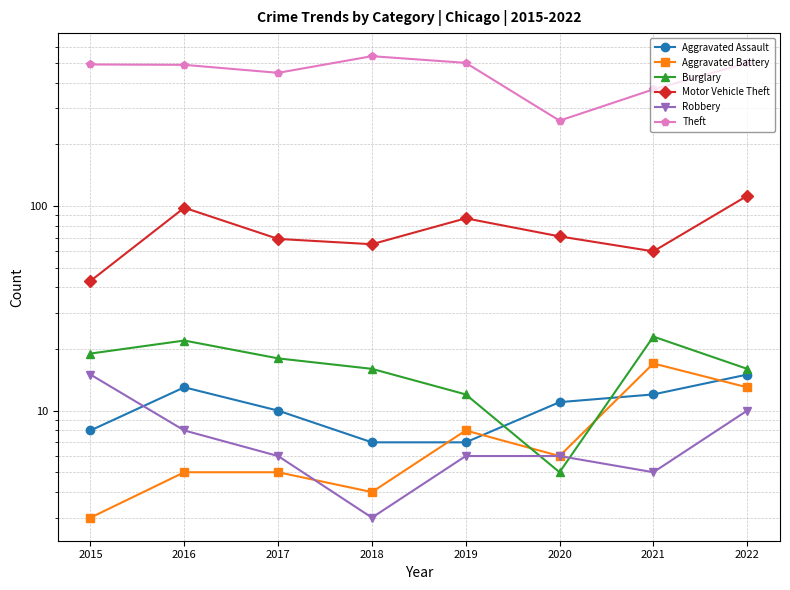

Between 2018 and 2019, which series saw the biggest shift?

Theft